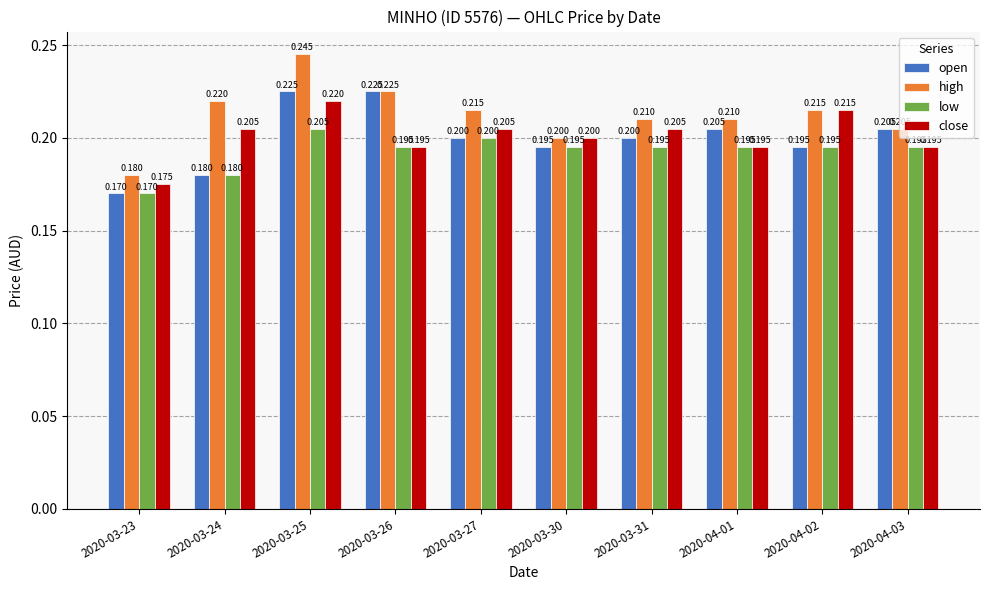

How many series are shown in this chart?

4